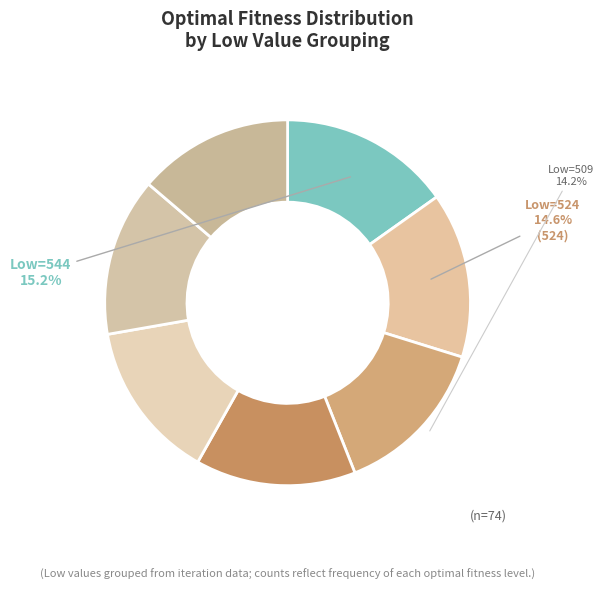

Is there a majority slice in this chart?

No